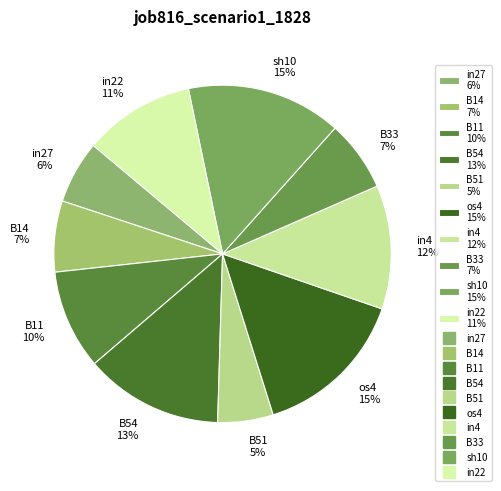

To the nearest percent, what is the average slice percentage?

10%